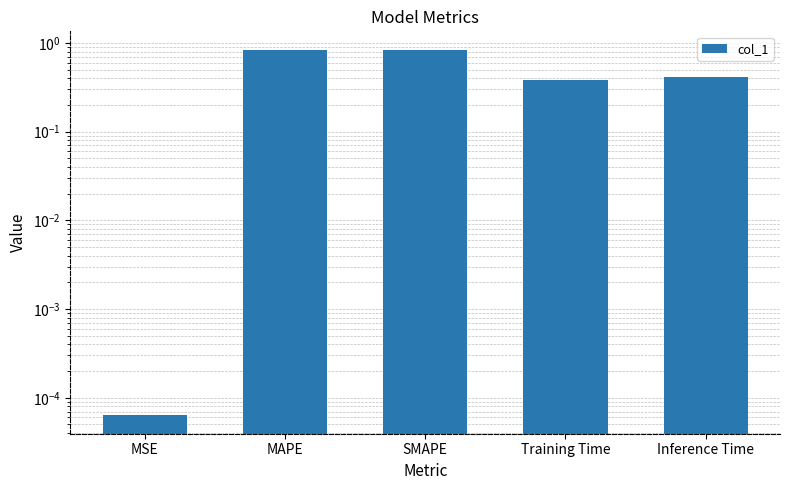

Which has a higher value, MSE or Inference Time?

Inference Time